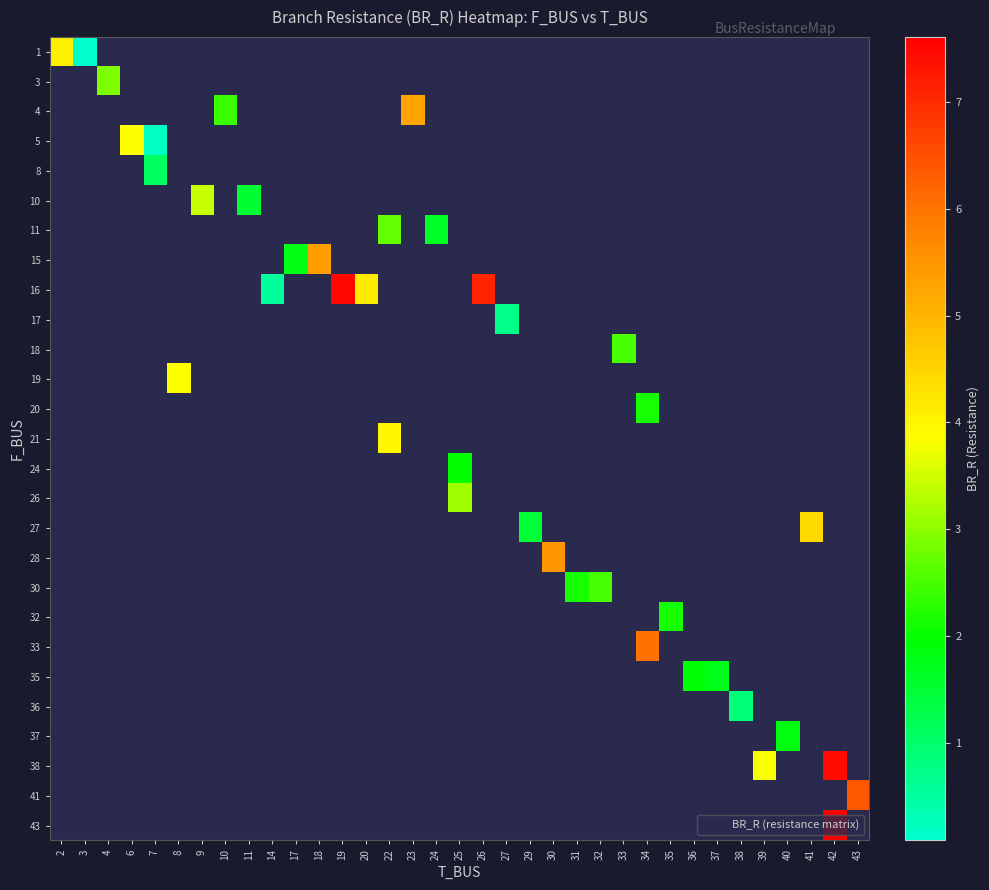

Rank the categories by row_0 value from highest to lowest.

2, 3, 4, 6, 7, 8, 9, 10, 11, 14, 17, 18, 19, 20, 22, 23, 24, 25, 26, 27, 29, 30, 31, 32, 33, 34, 35, 36, 37, 38, 39, 40, 41, 42, 43